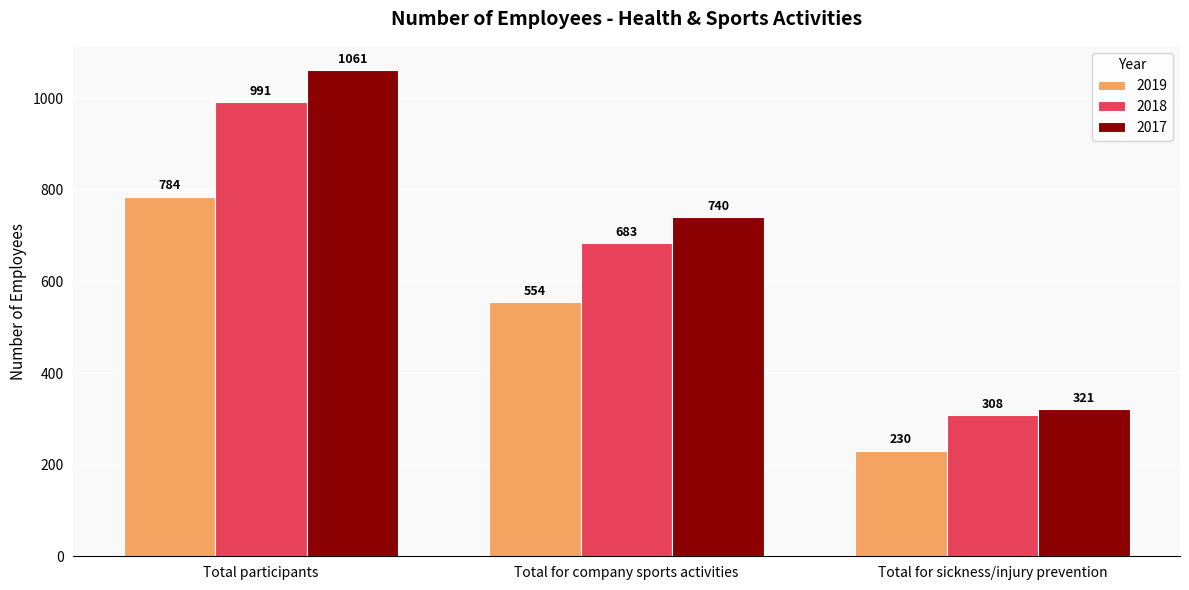

Rank the series by their average value, from highest to lowest.

2017, 2018, 2019